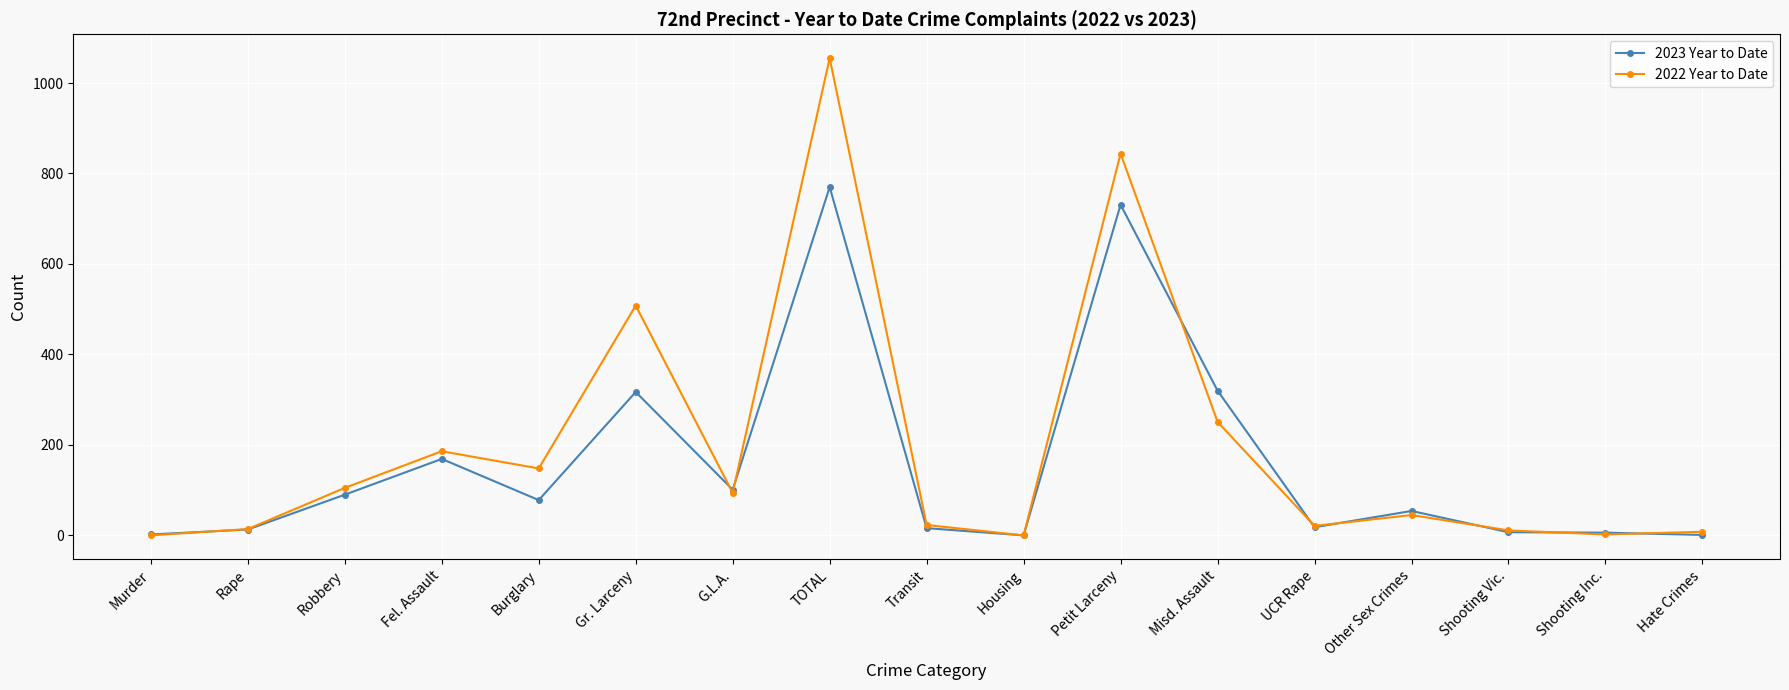

At which category is the sum across all series the highest?

TOTAL